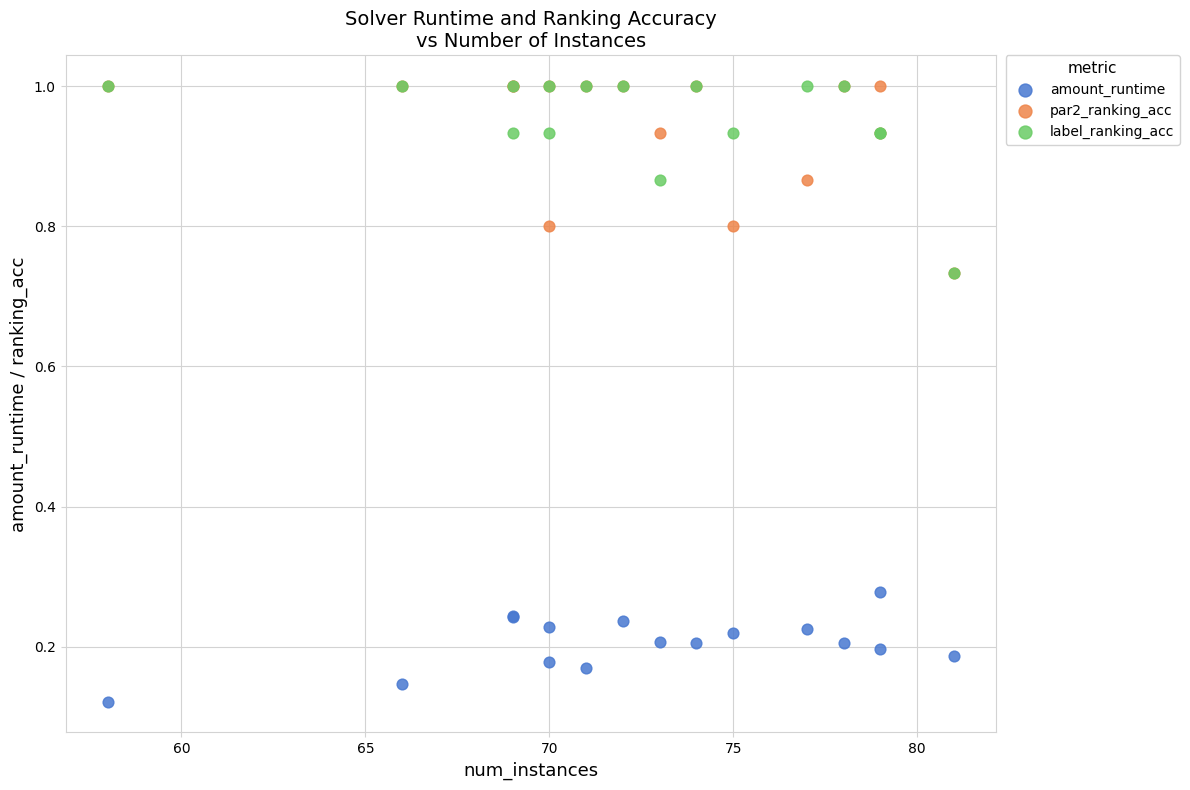

What are all the series names shown in the legend?

amount_runtime, par2_ranking_acc, label_ranking_acc